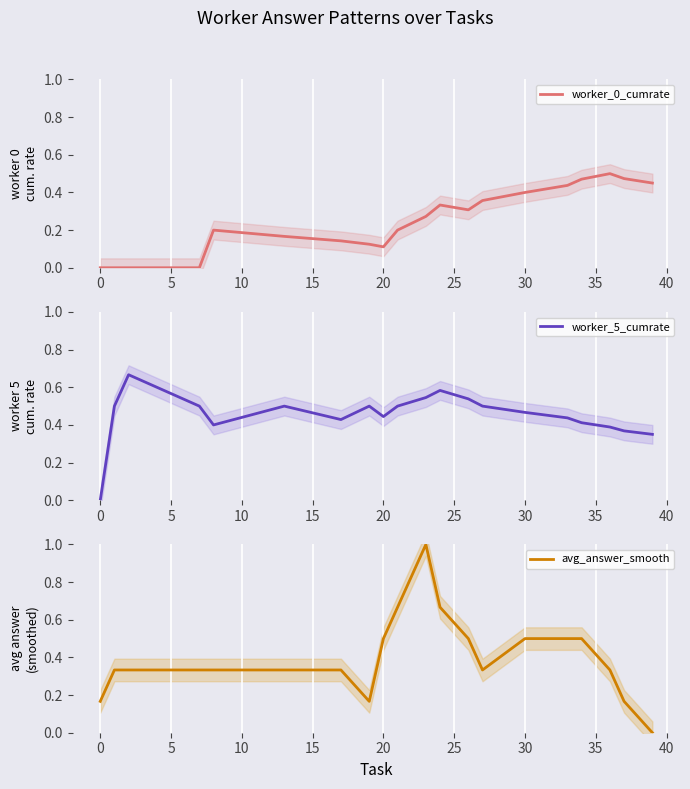

How many distinct data groups are displayed?

3